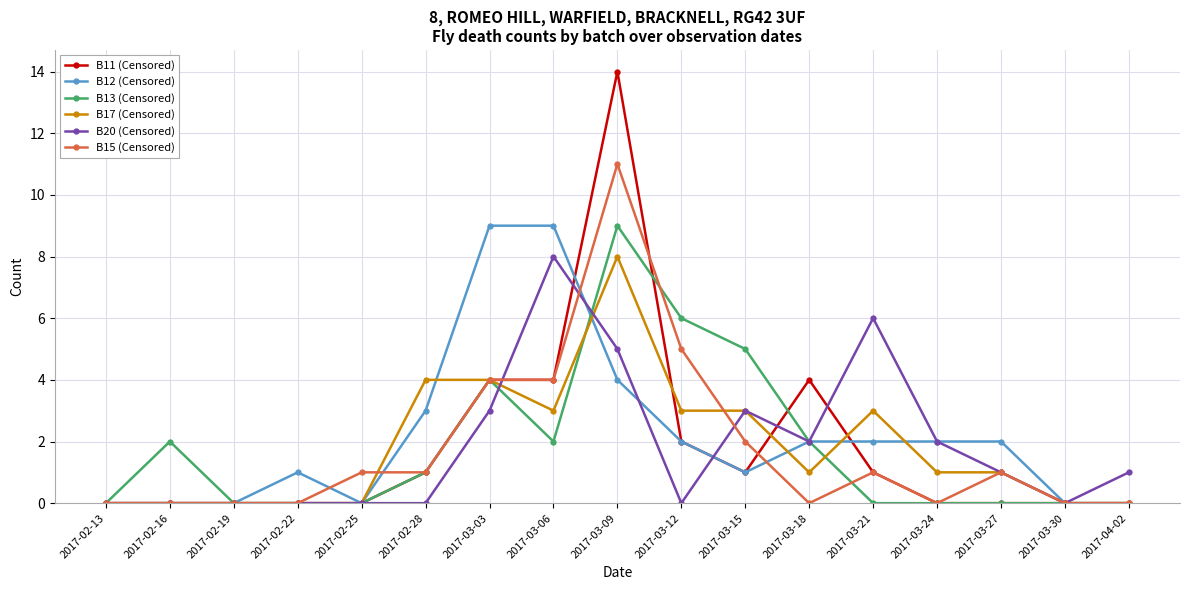

Which category has the highest value in the B11 (Censored) series?

2017-03-09